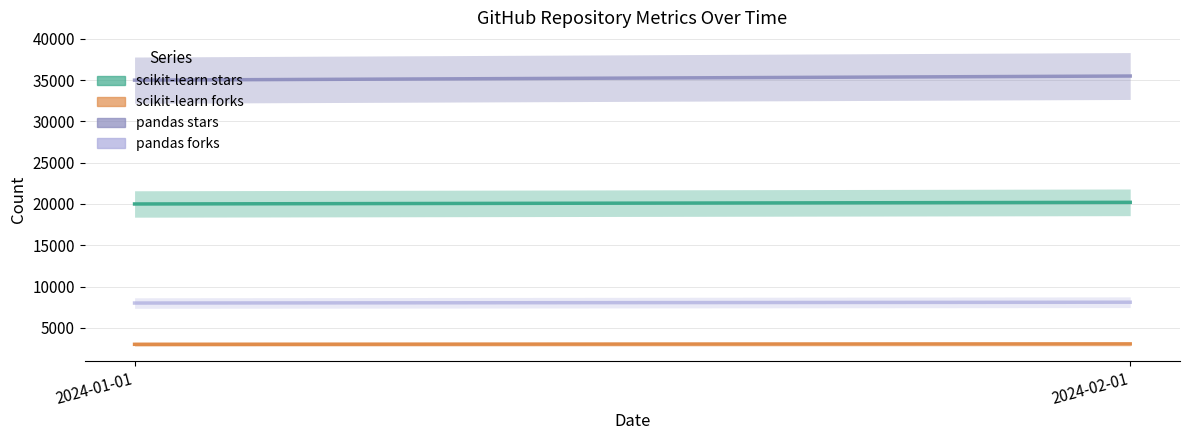

Is it true that scikit-learn stars equals 20000 at 2024-01-01?

True